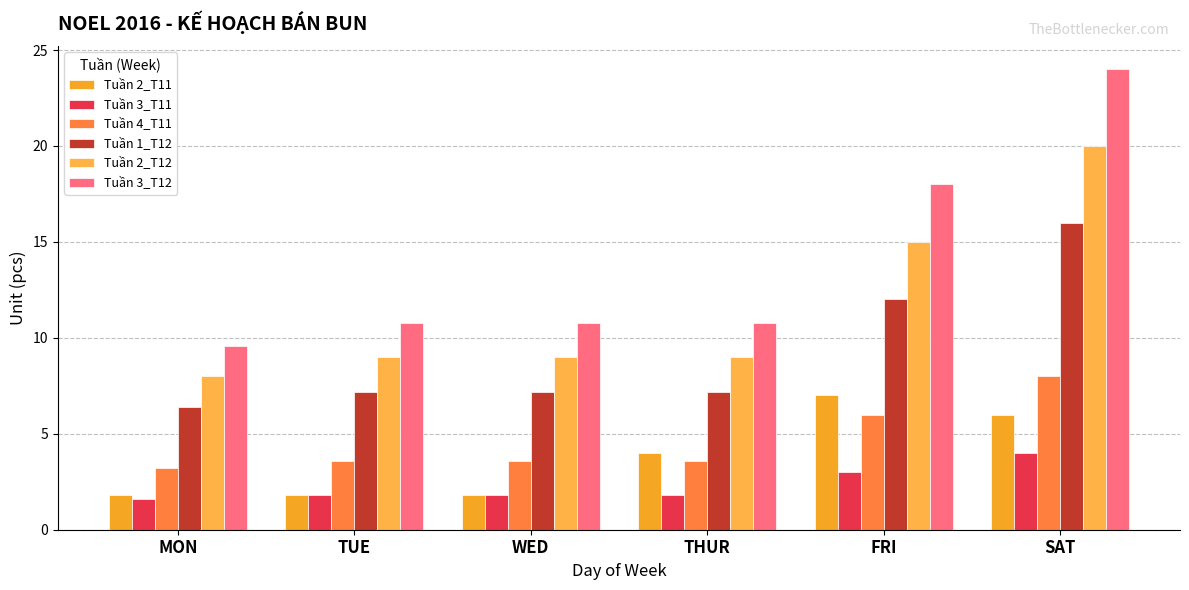

What is the label of the 5th bar from the right?

TUE